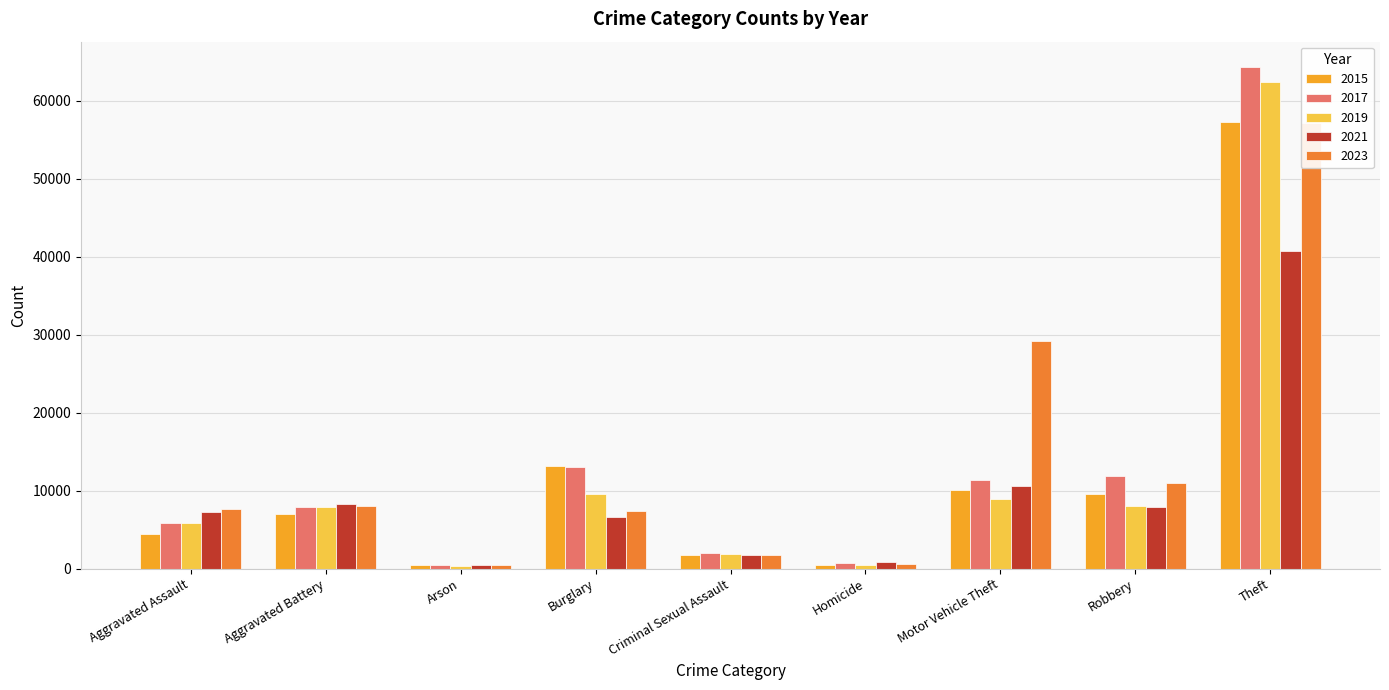

What is the difference between the maximum and minimum values in the 2015 series?

56902